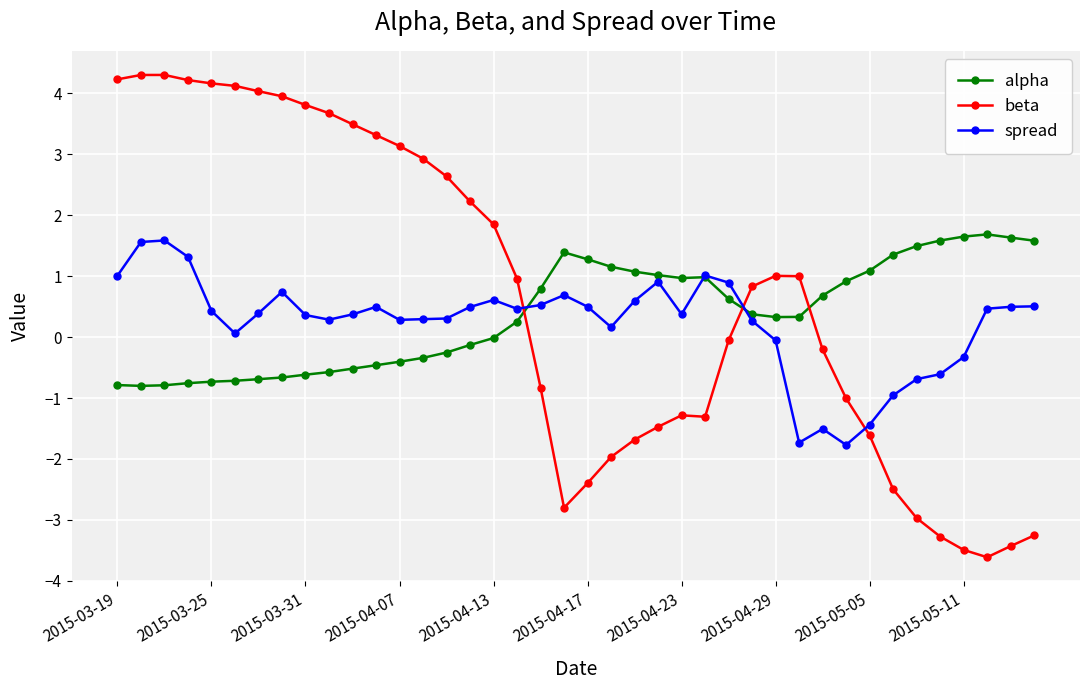

Does the chart have visible grid lines?

Yes